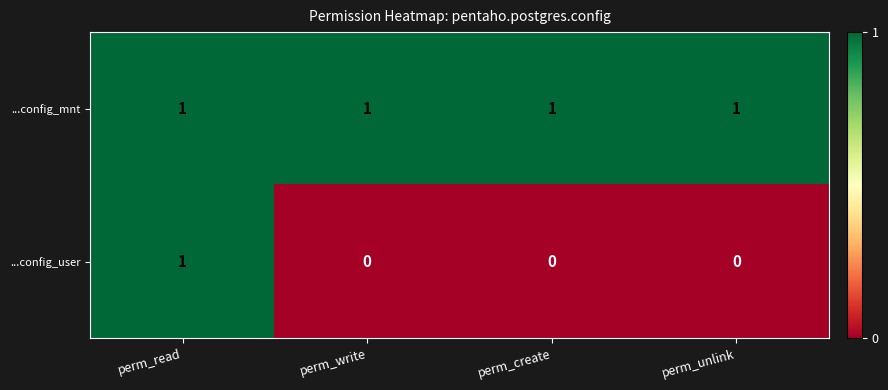

Reading left to right, transcribe all the data shown in this chart.

...config_mnt: 1	1	1	1
...config_user: 1	0	0	0